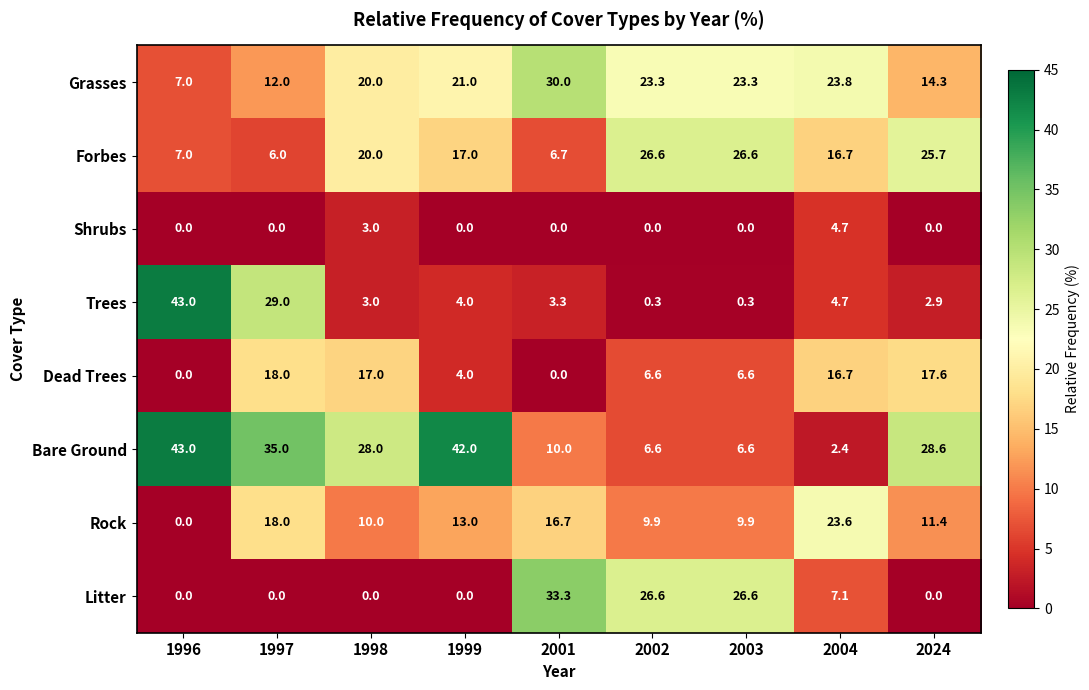

Where does the Forbes series first go above 17?

1998